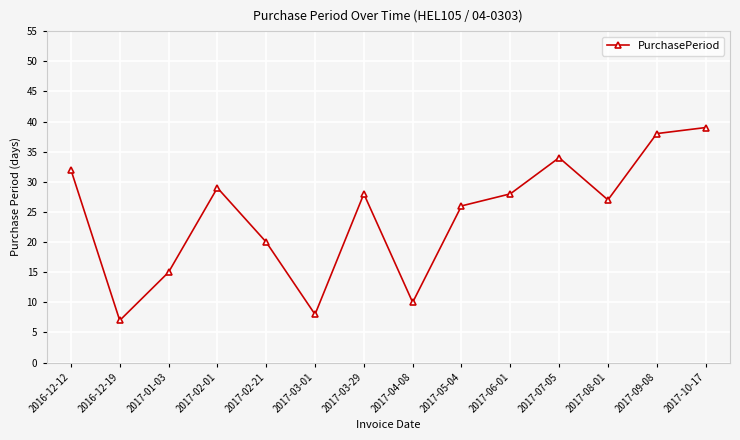

What is the minimum value shown in the chart?

7